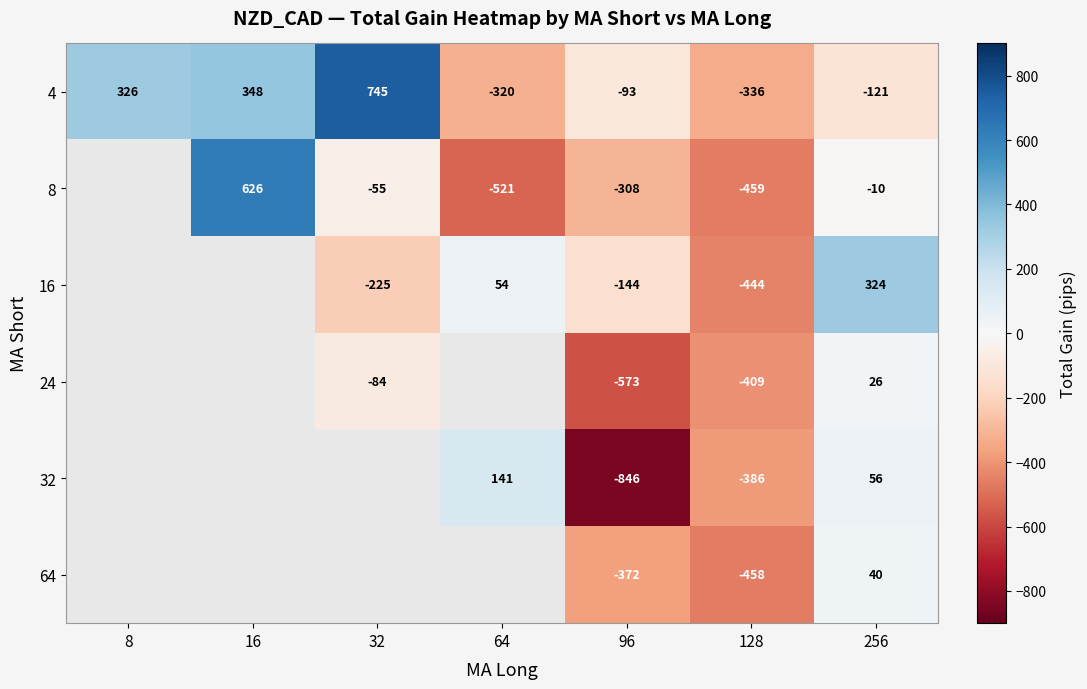

Which has a higher value, 256 or 32?

32